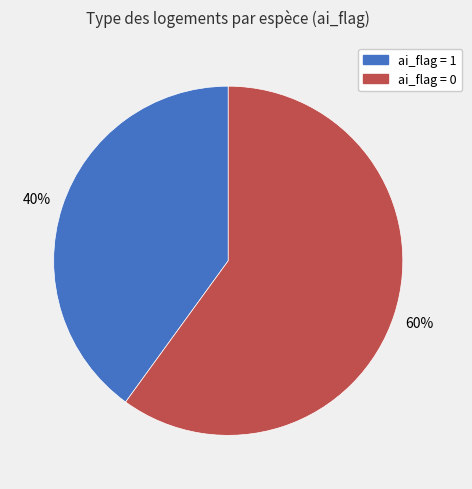

Combined, do ai_flag = 1 and ai_flag = 0 account for over 50%?

Yes